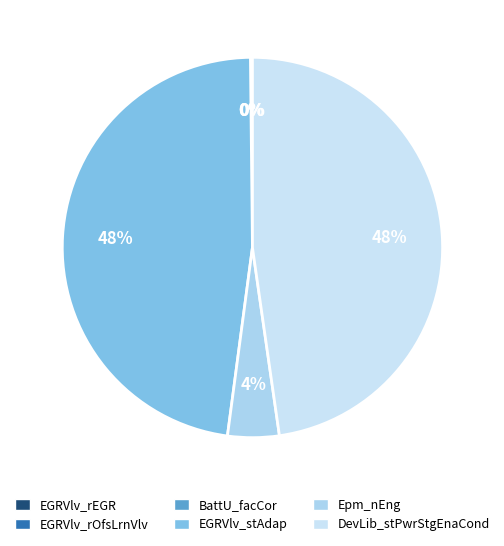

Rank the categories by value from highest to lowest.

EGRVlv_stAdap, DevLib_stPwrStgEnaCond, Epm_nEng, EGRVlv_rEGR, EGRVlv_rOfsLrnVlv, BattU_facCor